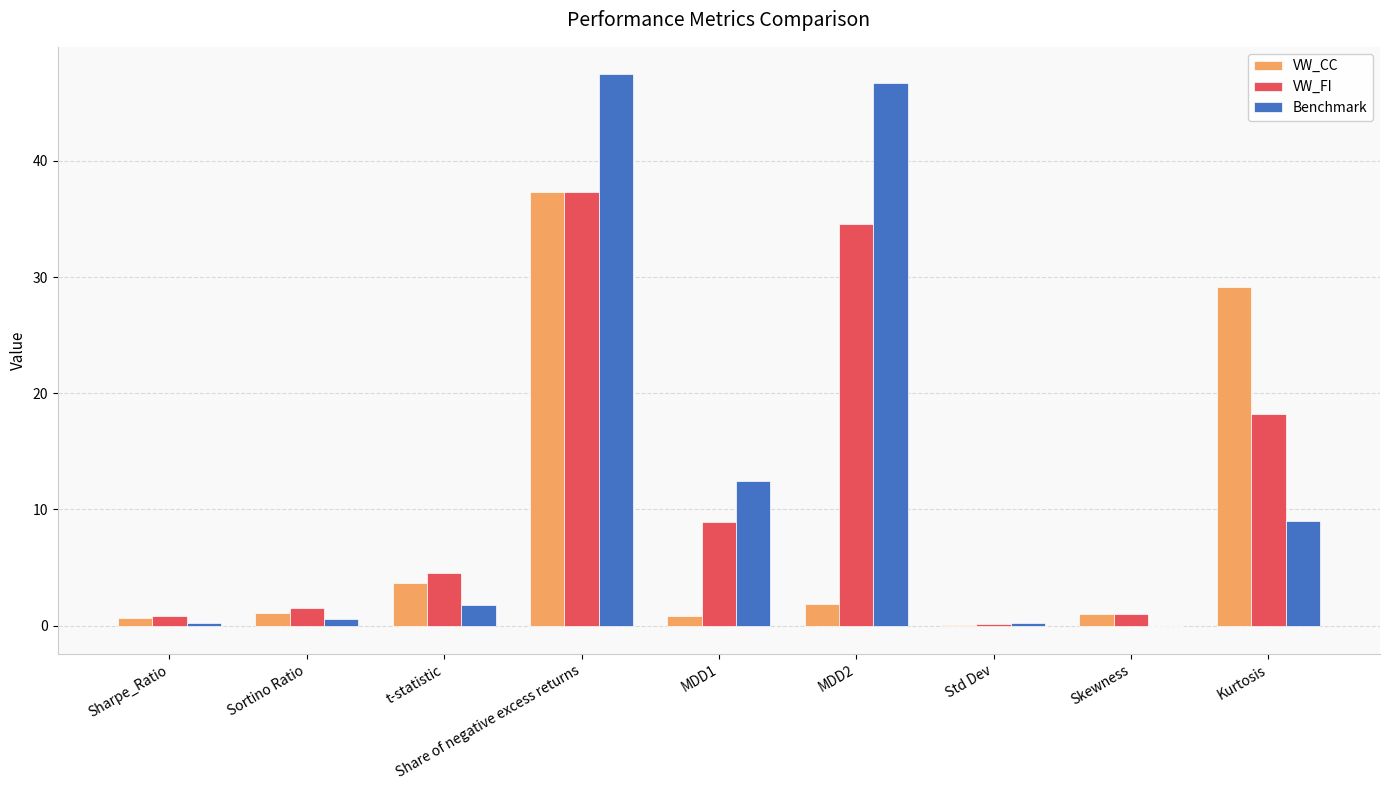

At which label is Benchmark closest to 23?

MDD1